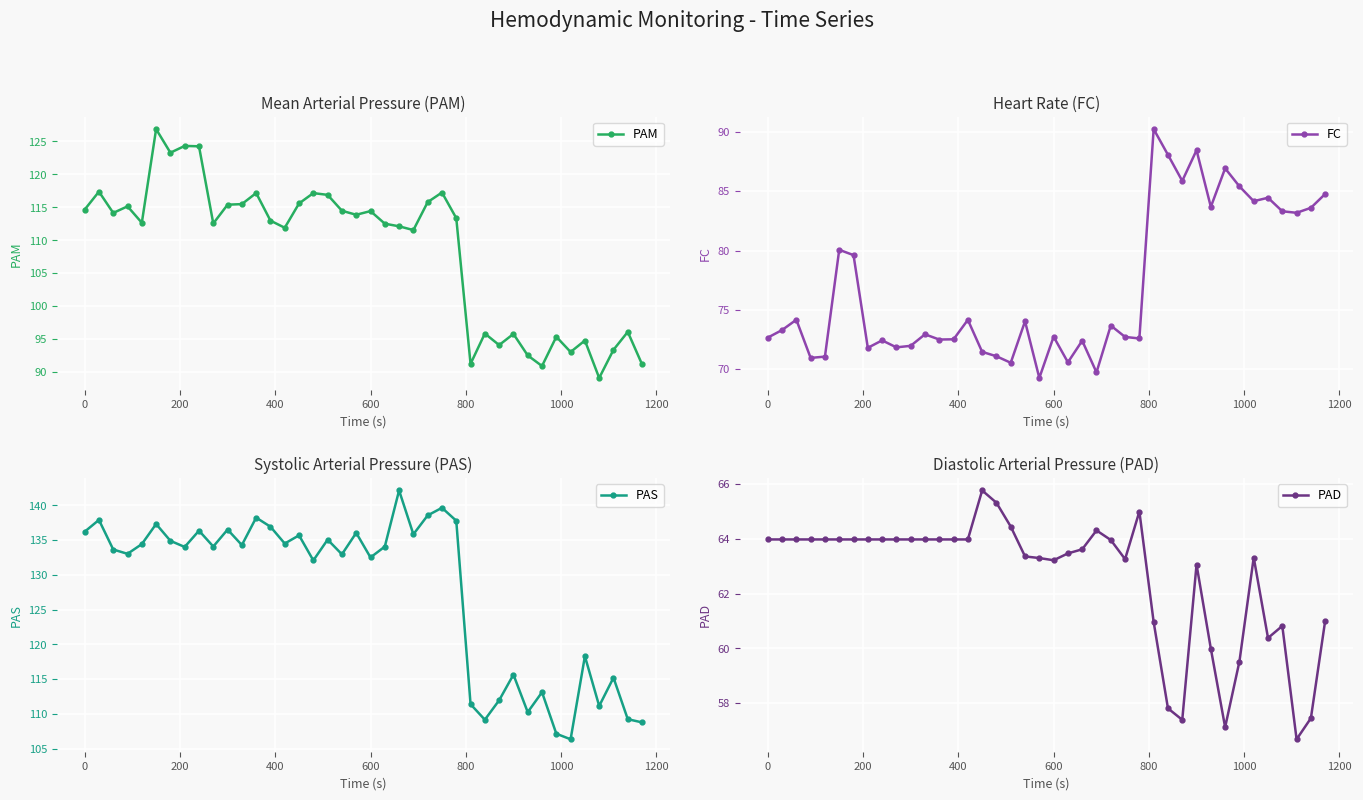

What are all the series names shown in the legend?

PAM, FC, PAS, PAD